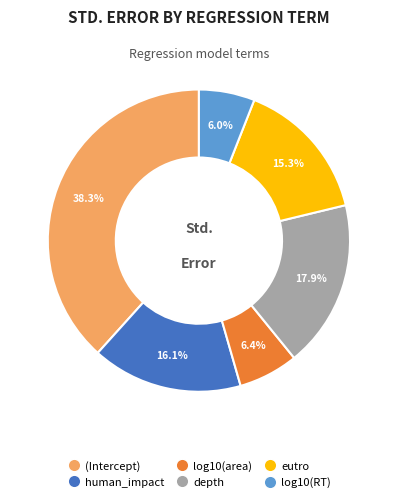

To the nearest percent, what percentage of the pie is (Intercept)?

38%